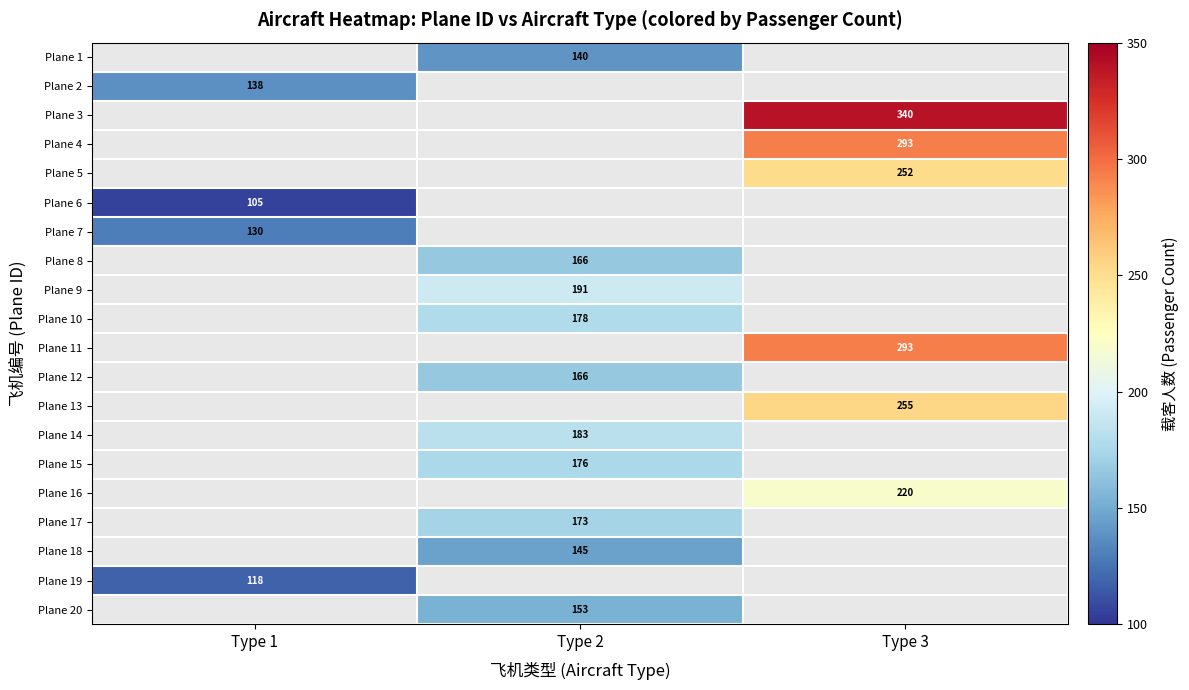

The value of Plane 4 at Type 3 is 382. True or false?

False